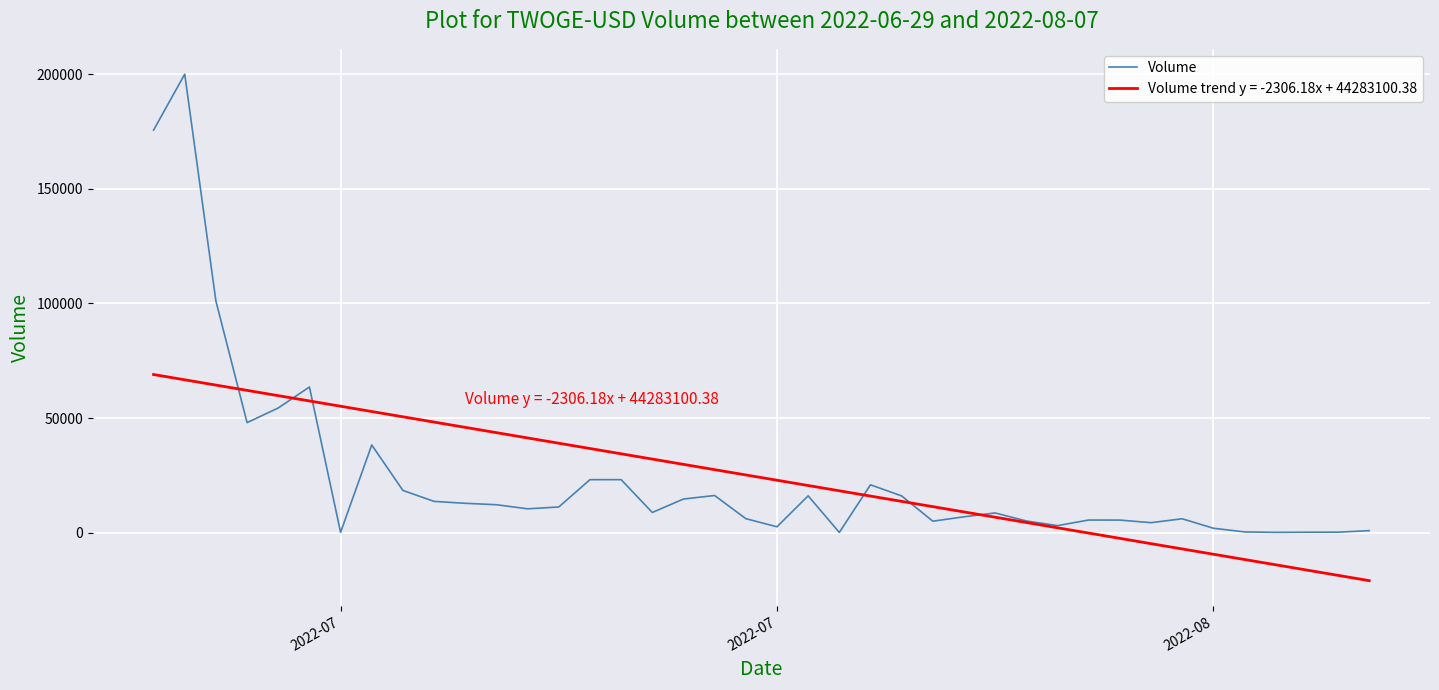

Which series has the widest spread of values?

Volume